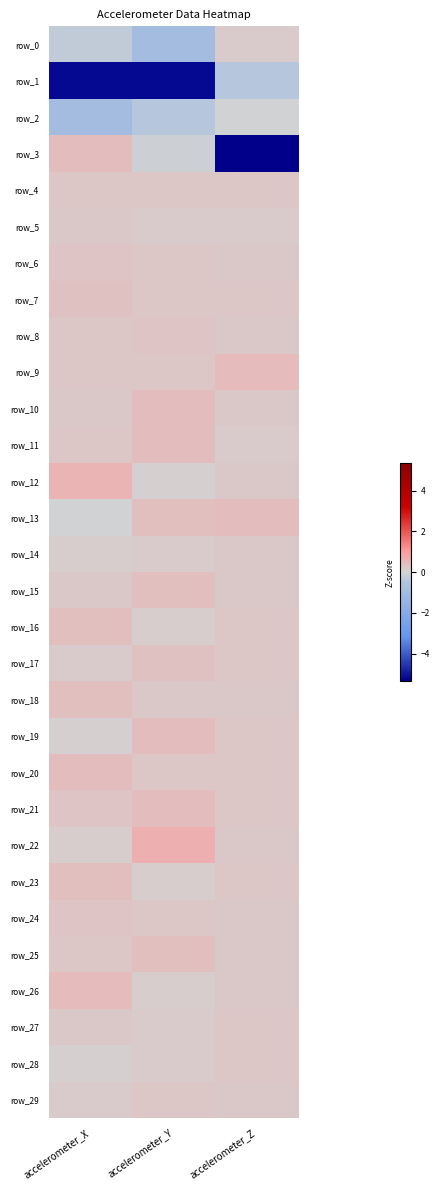

Between accelerometer_X and accelerometer_Y, which series saw the biggest shift?

row_0